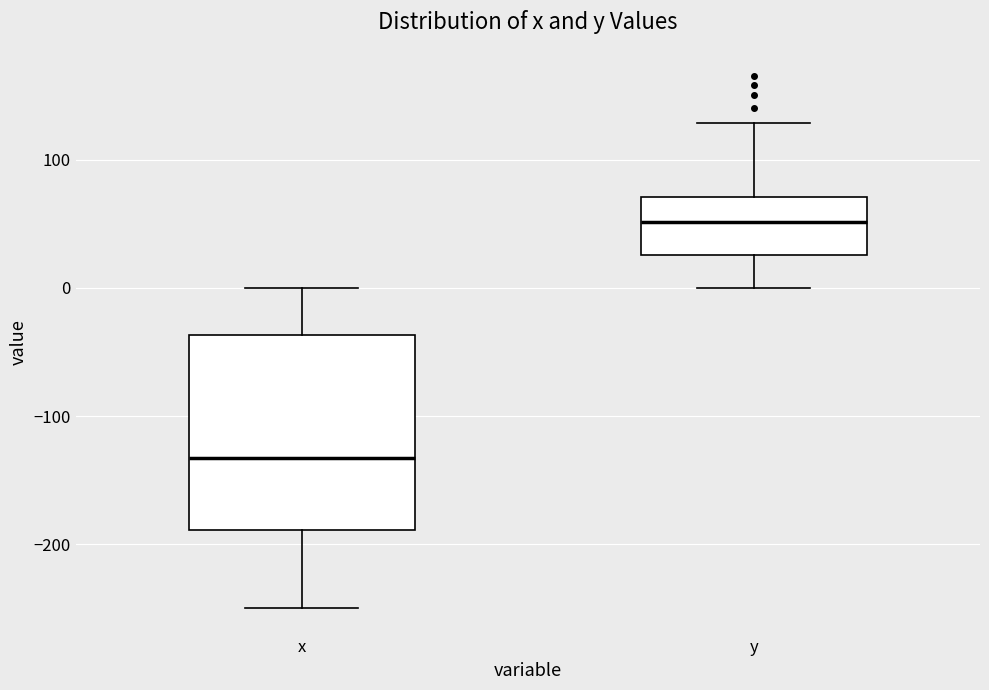

Reading left to right, read every box against the y-axis: the position of its median line, the range the box covers, and the ends of its whiskers. The values are not printed on the chart, so give them approximately, as read against the axis.

x: median -130, box -190 to -40, whiskers -250 to 0
y: median 50, box 30 to 70, whiskers 0 to 130